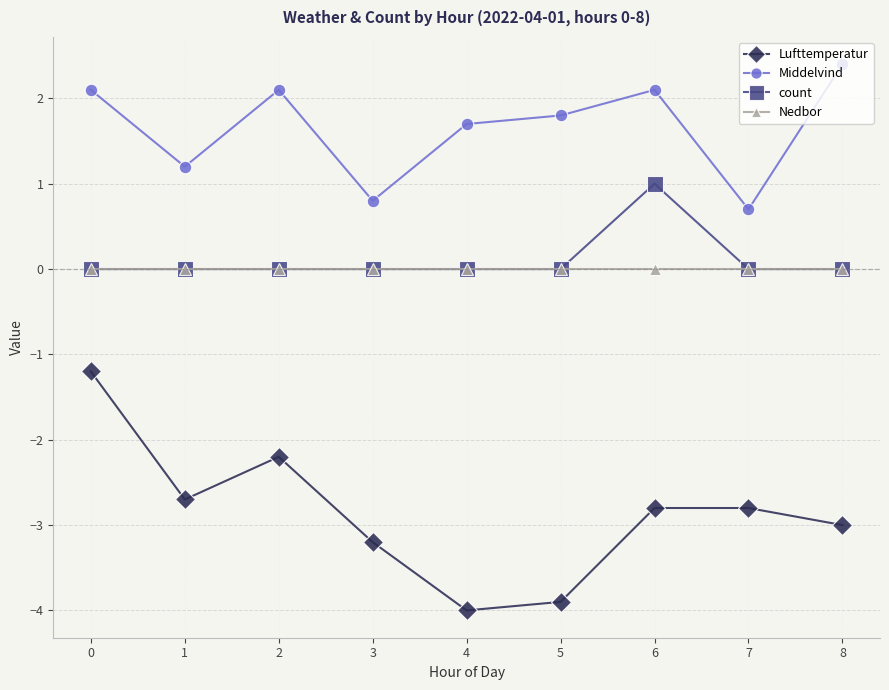

The Middelvind series shows 1.9 at 1. True or false?

False